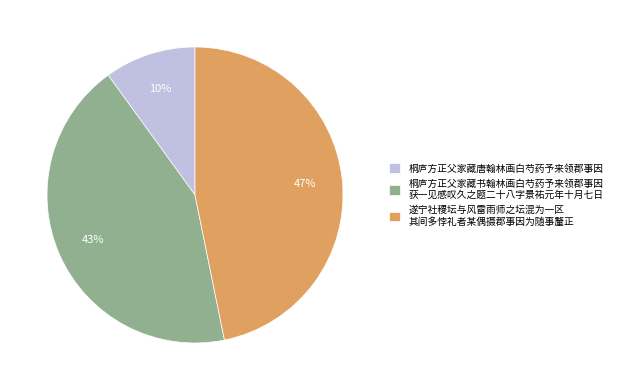

Does 桐庐方正父家藏唐翰林画白芍药予来领郡事因 account for over 50% of the chart?

No